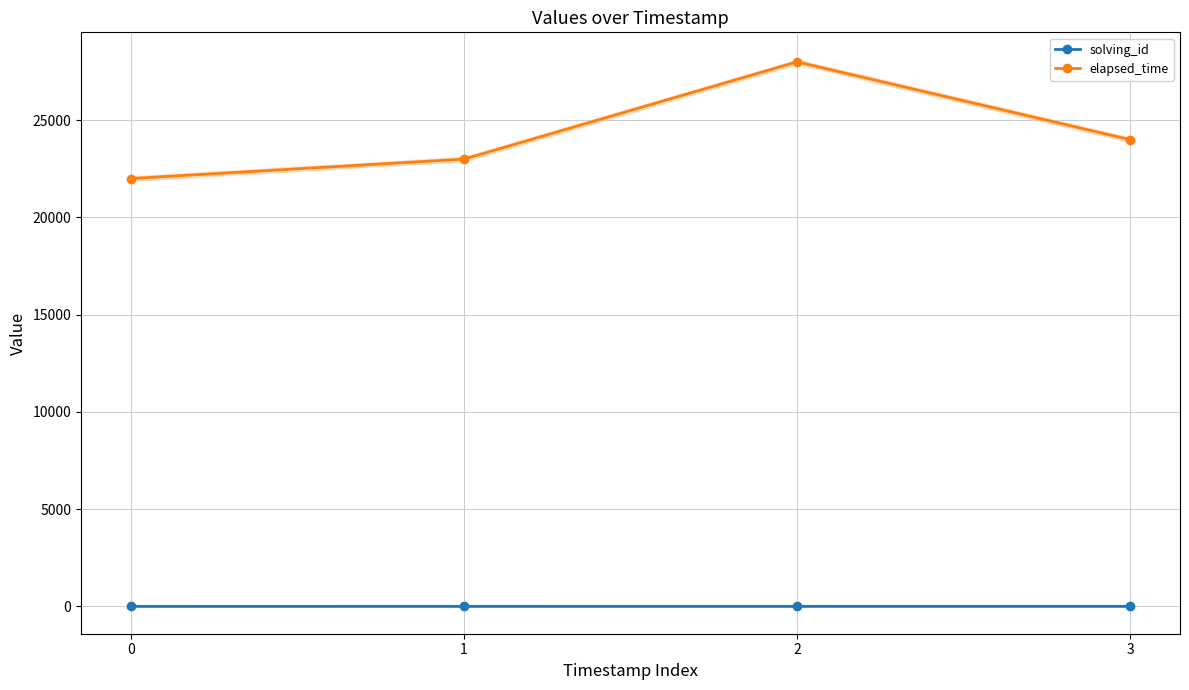

At which category is the sum across all series the highest?

2